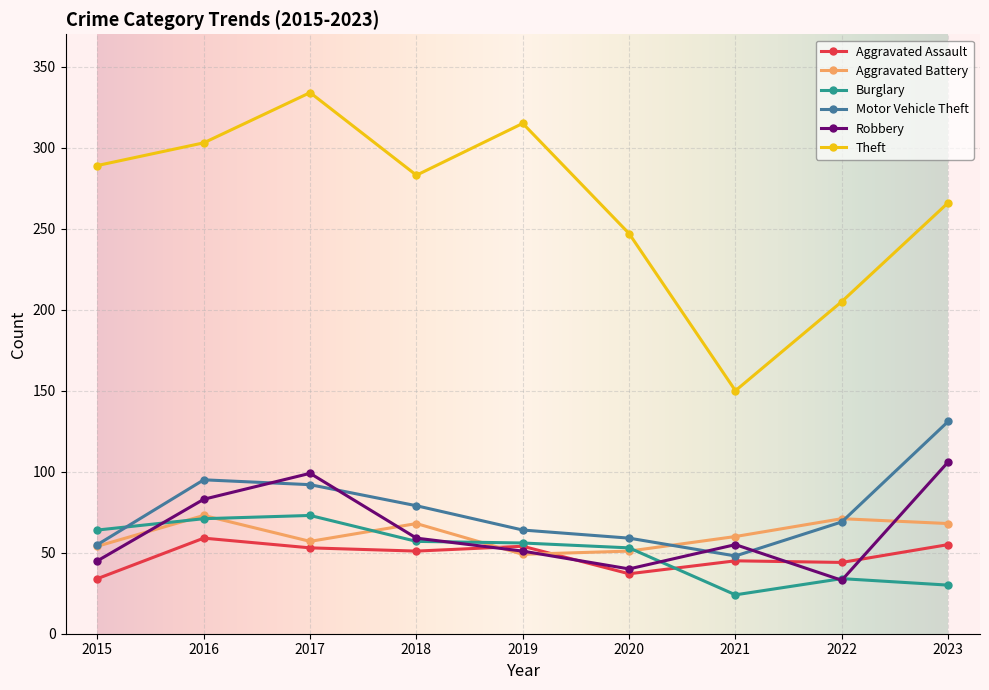

What is the value of the Motor Vehicle Theft point at the 5th from the left?

64